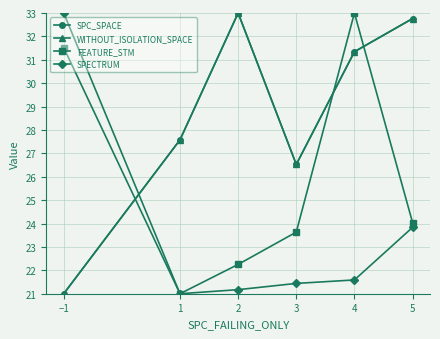

How many values in the SPC_SPACE series are below 31?

3